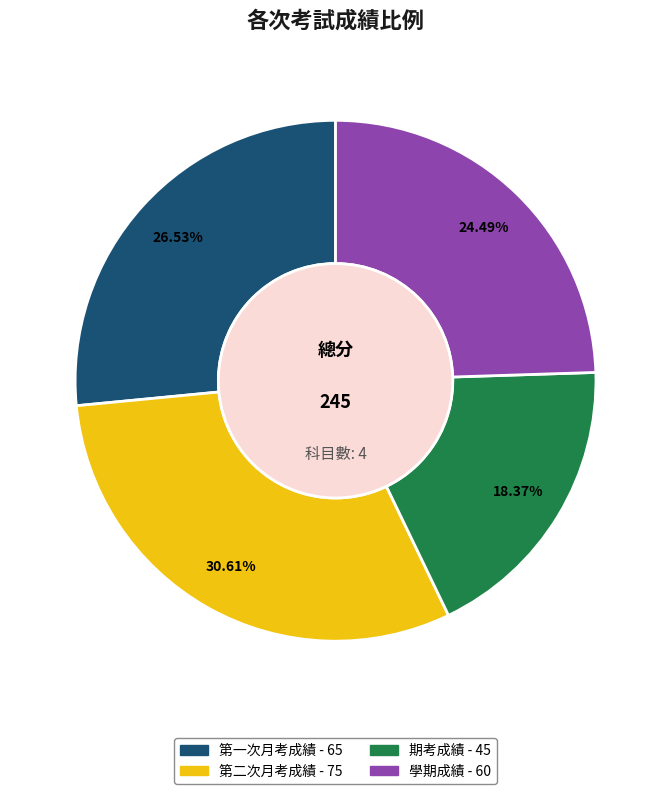

Count the number of slices in the pie.

4